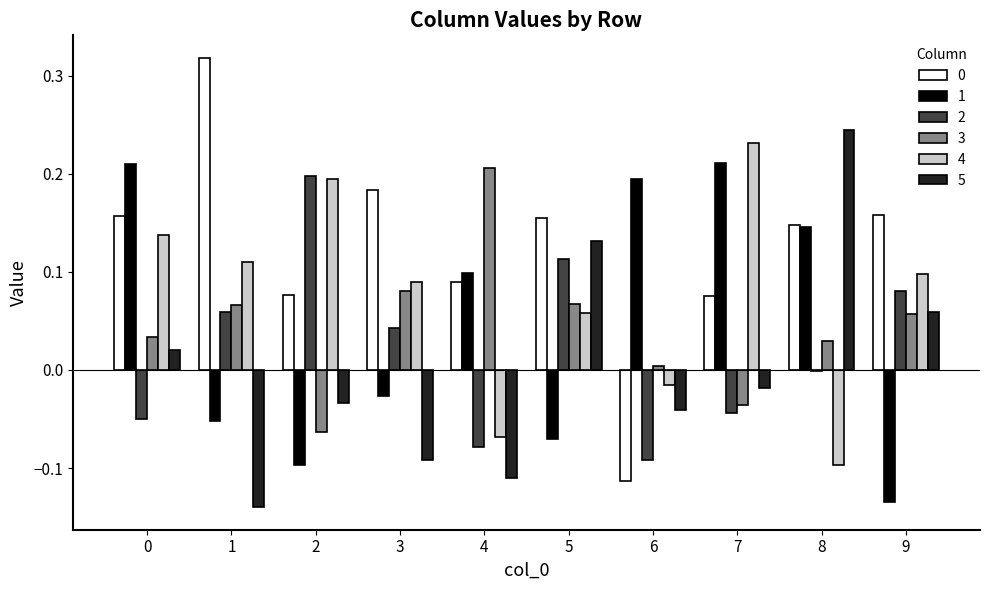

What is the sum of all 4 values?

0.7